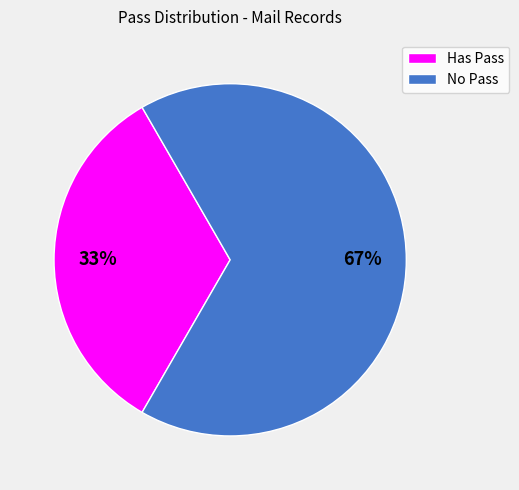

Which has a higher value, No Pass or Has Pass?

No Pass